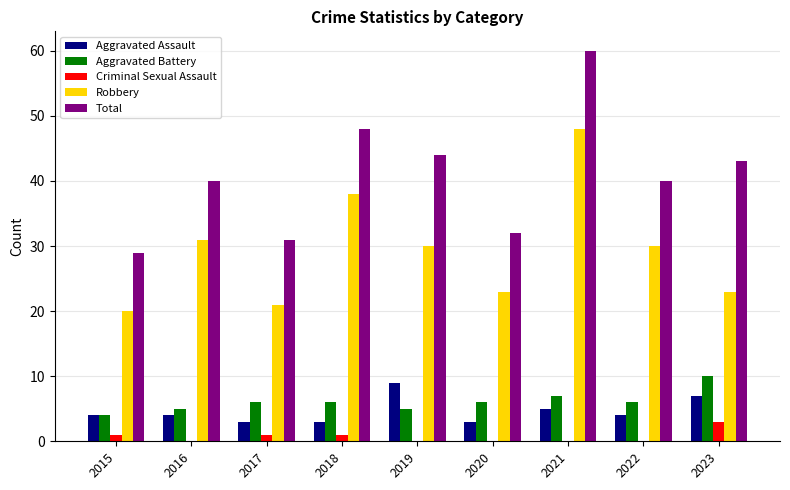

What is the total value across all series at 2016?

80